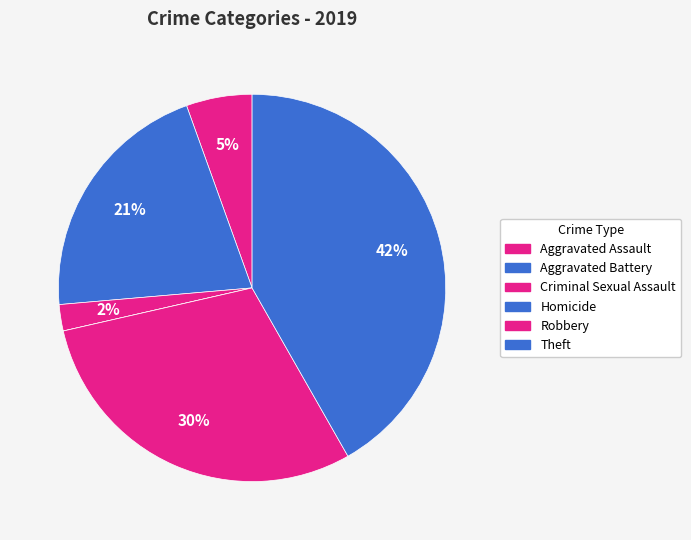

Rank the categories by value from highest to lowest.

Theft, Robbery, Aggravated Battery, Aggravated Assault, Criminal Sexual Assault, Homicide